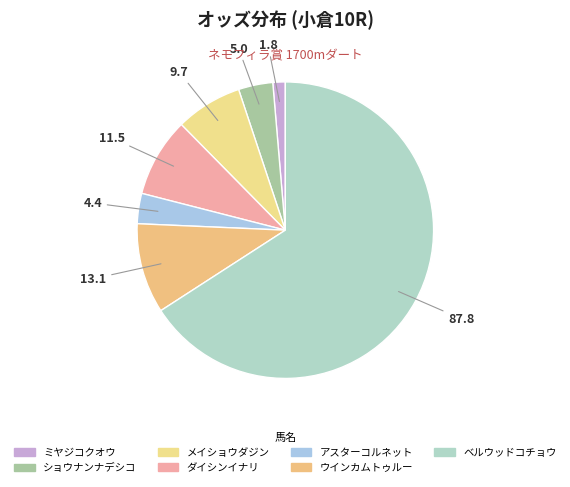

Does ダイシンイナリ account for over 50% of the chart?

No